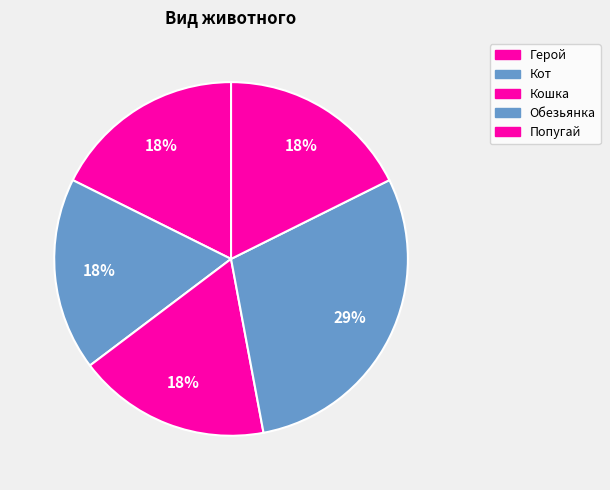

Do Обезьянка and Кот together represent more than half of the pie?

No